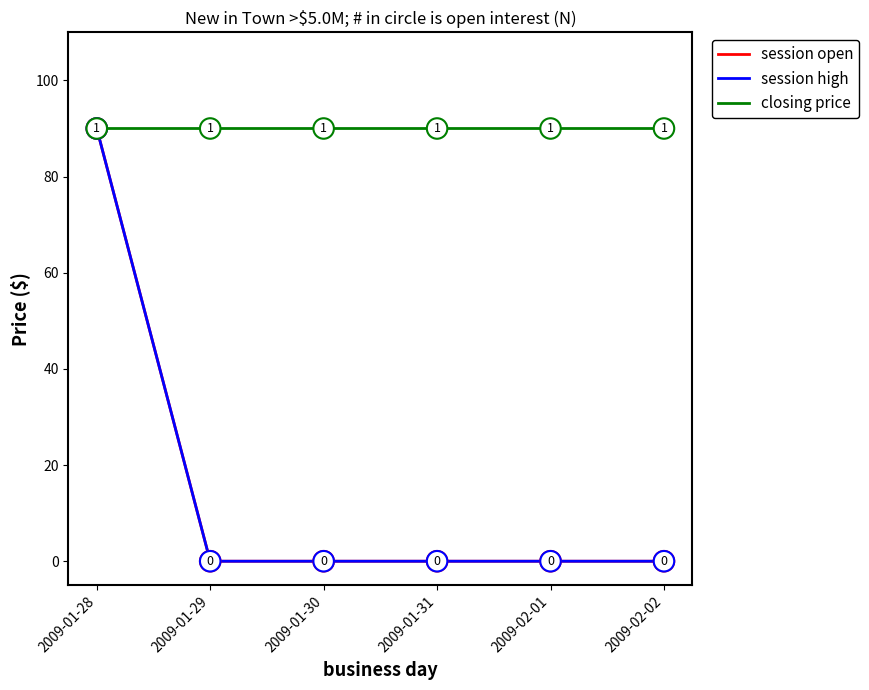

True or false: session high has a value of 0 at 2009-02-02.

True